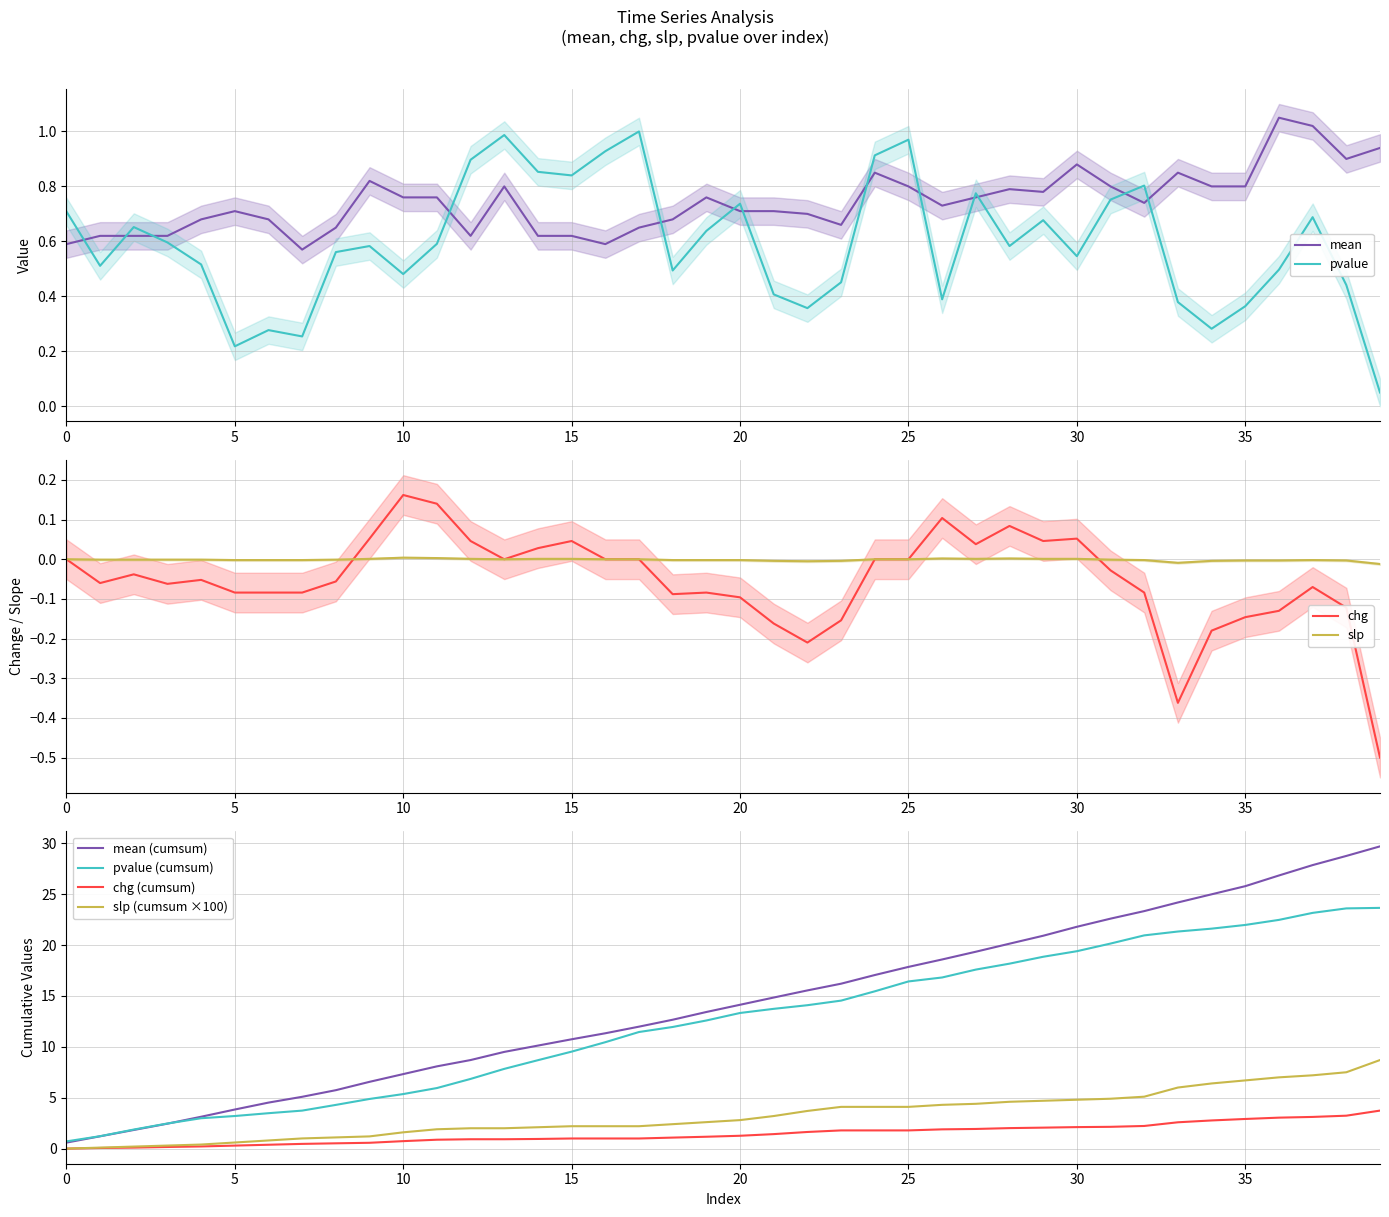

True or false: chg and mean cross at least once.

False